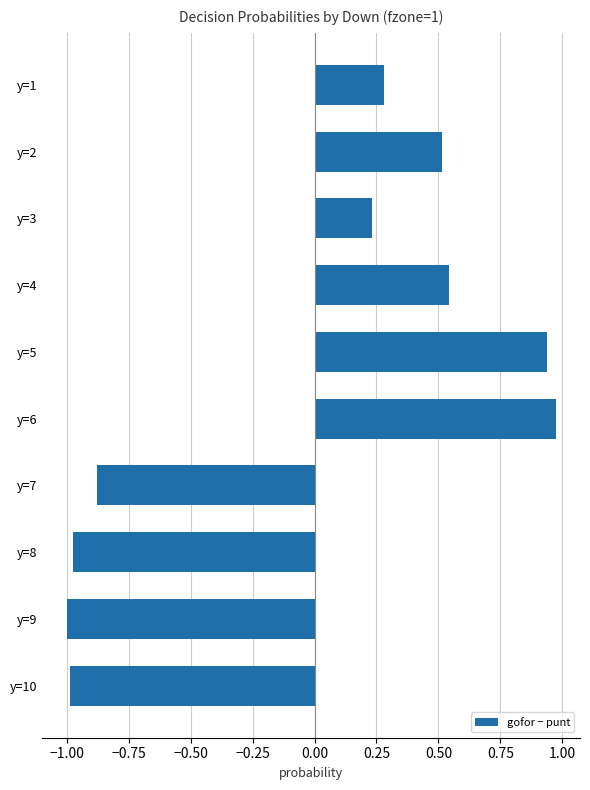

Between y=6 and y=8, which is larger?

y=6